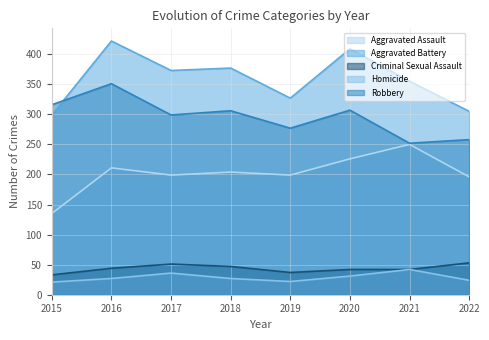

Which series has the largest total across all categories?

Aggravated Battery